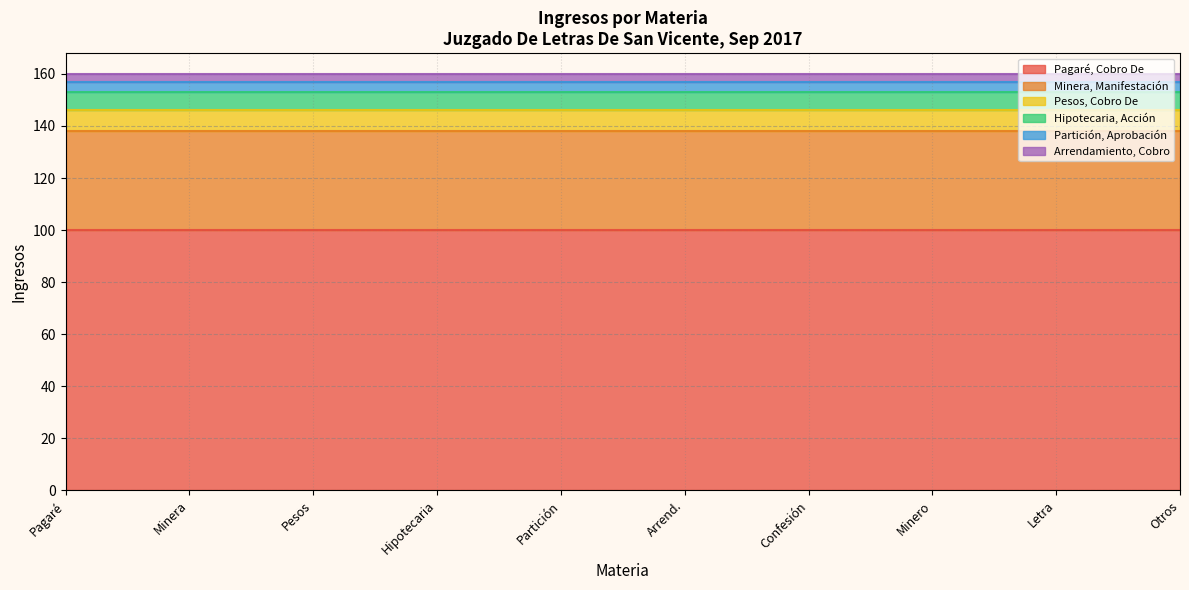

The value of Arrendamiento, Cobro at Letra Cambio is 4. True or false?

False